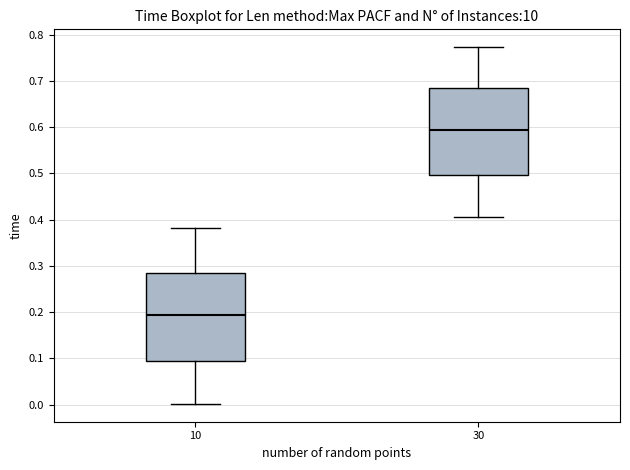

Reading left to right, transcribe this box plot: for each box, give where its median line is, the range the box spans, and where its two whiskers end, as read against the y-axis. The values are not printed on the chart, so give them approximately, as read against the axis.

10: median 0.19, box 0.09 to 0.28, whiskers 0.00 to 0.38
30: median 0.59, box 0.50 to 0.68, whiskers 0.41 to 0.77